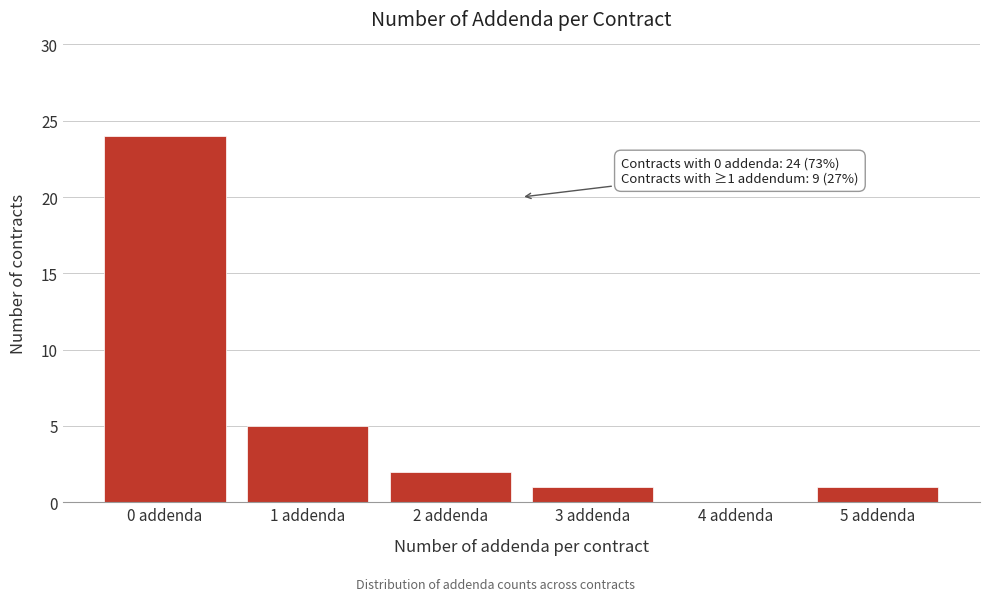

Reading left to right, what are all the values shown in this chart?

0 addenda=24	1 addenda=5	2 addenda=2	3 addenda=1	4 addenda=0	5 addenda=1